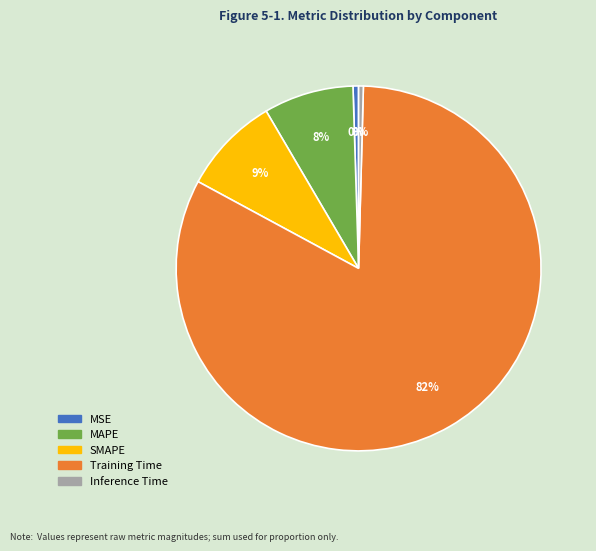

Between SMAPE and MAPE, which is larger?

SMAPE